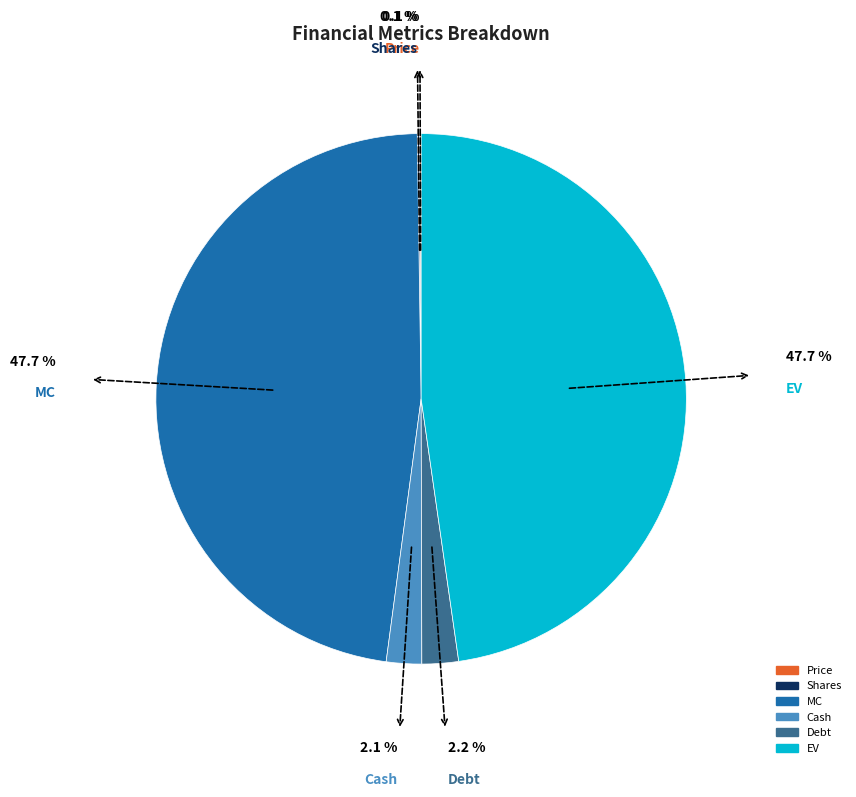

To the nearest percent, what percentage of the pie is Cash?

2%